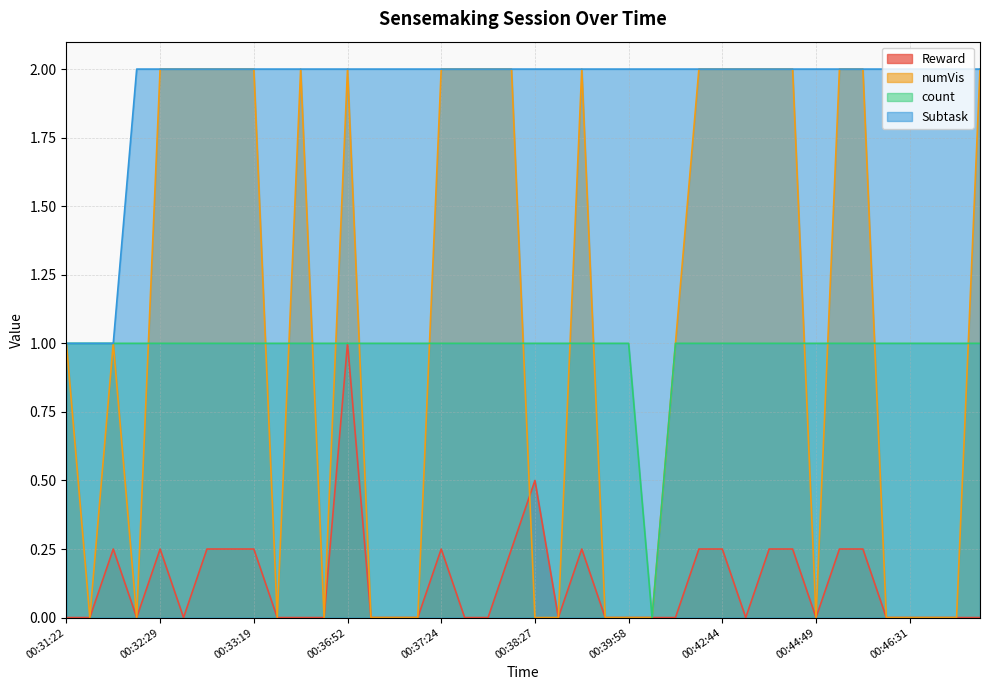

What is the value of the Subtask point at the 16th from the left?

2.0